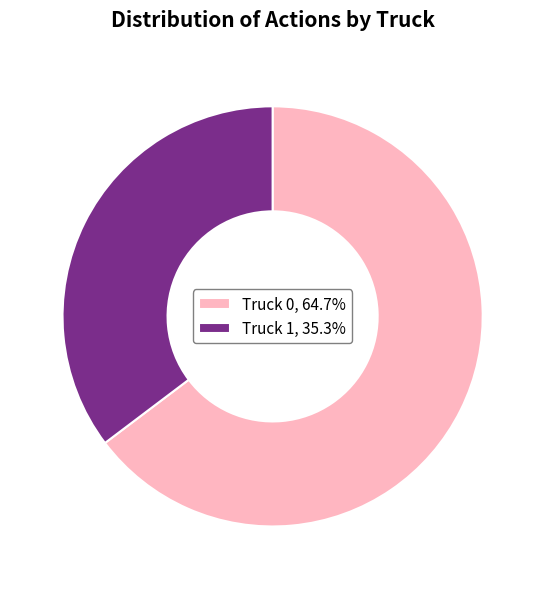

Does Truck 1, 35.3% represent more than half of the total?

No